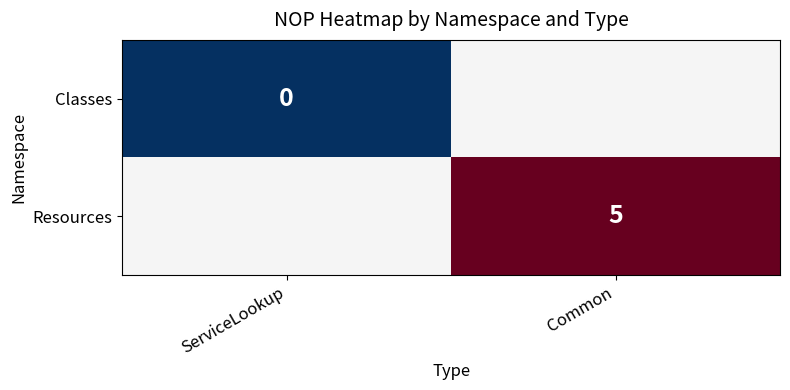

The Resources series shows 7 at Common. True or false?

False